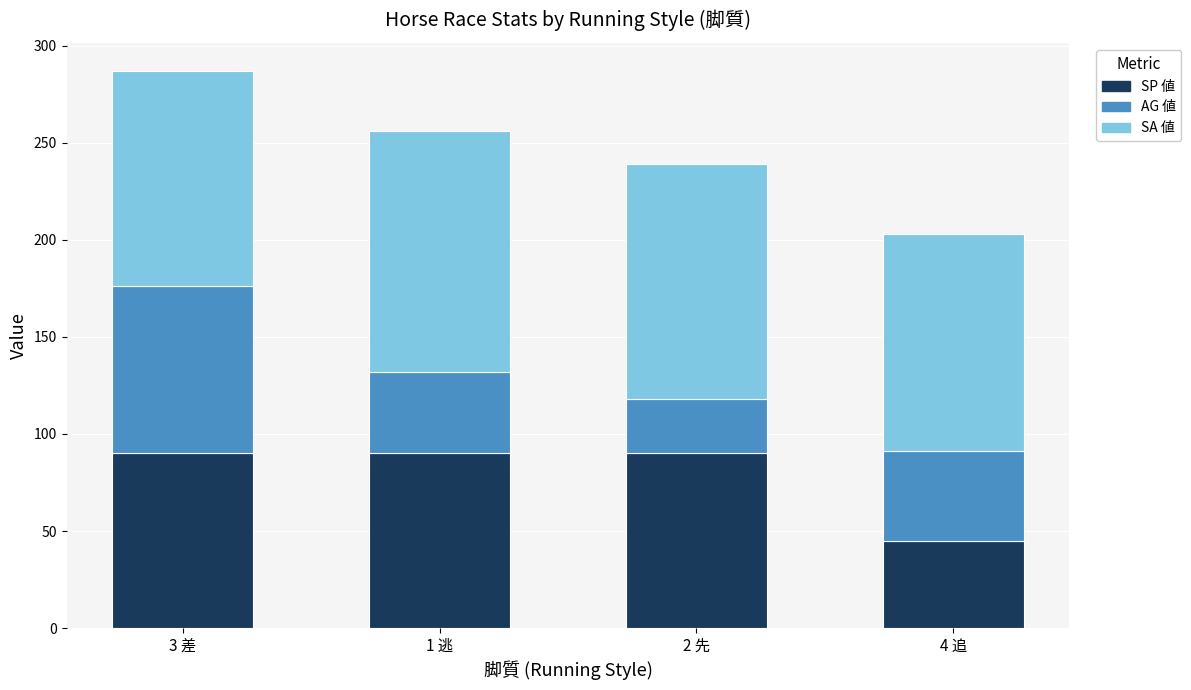

At which category is the sum across all series the highest?

3 差